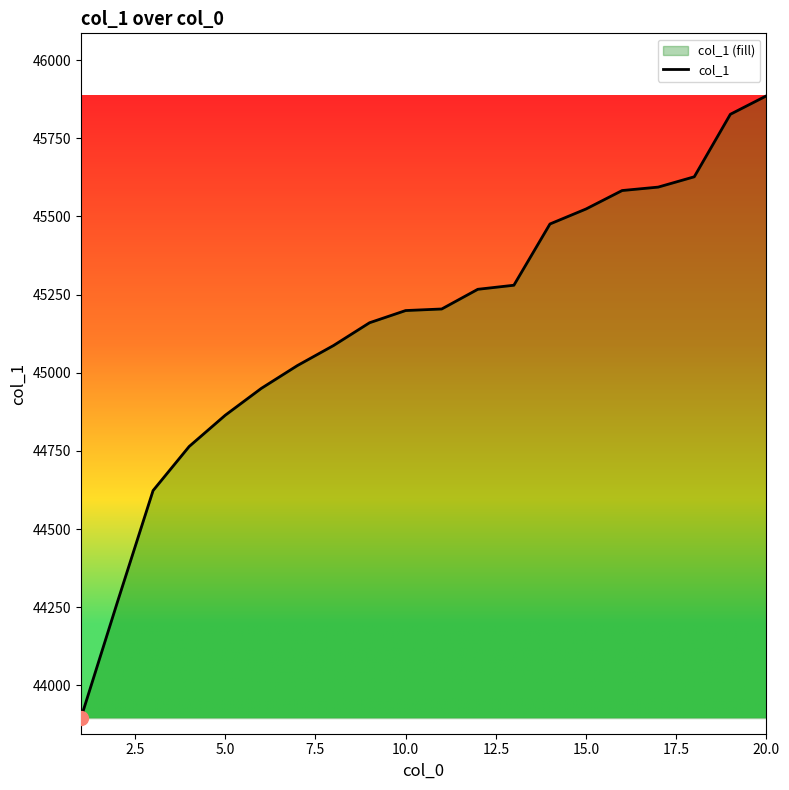

What is the sum of all values?

903095